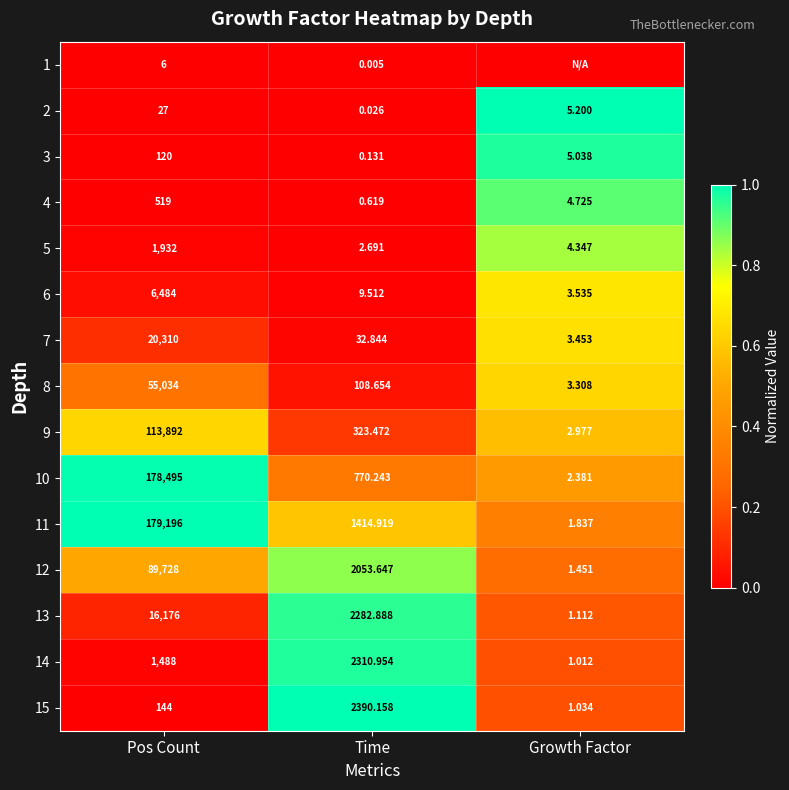

Rank the categories by 2 value from highest to lowest.

Pos Count, Growth Factor, Time